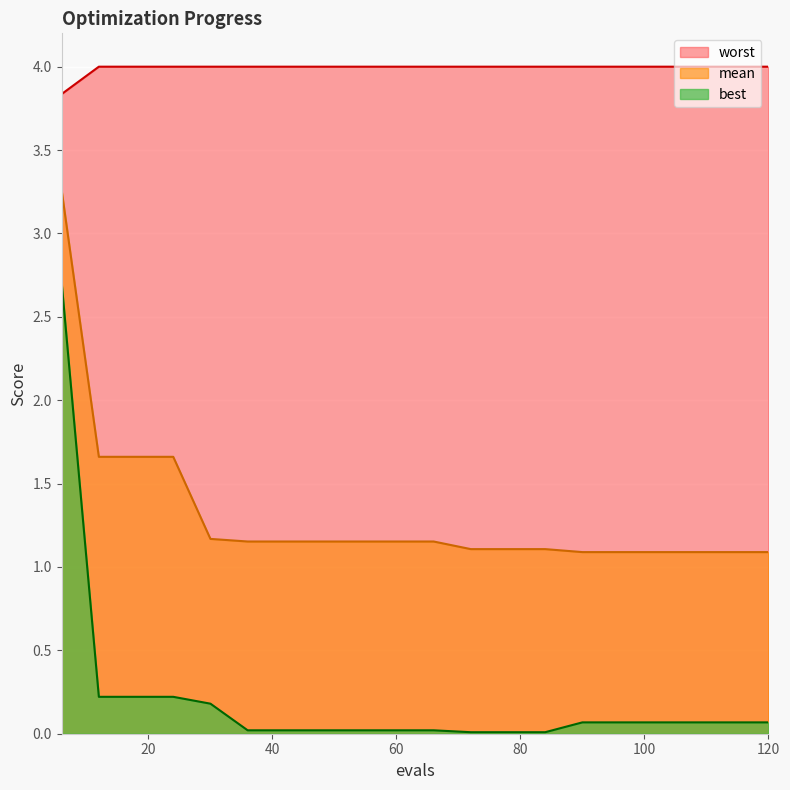

What are all the series names shown in the legend?

worst, mean, best